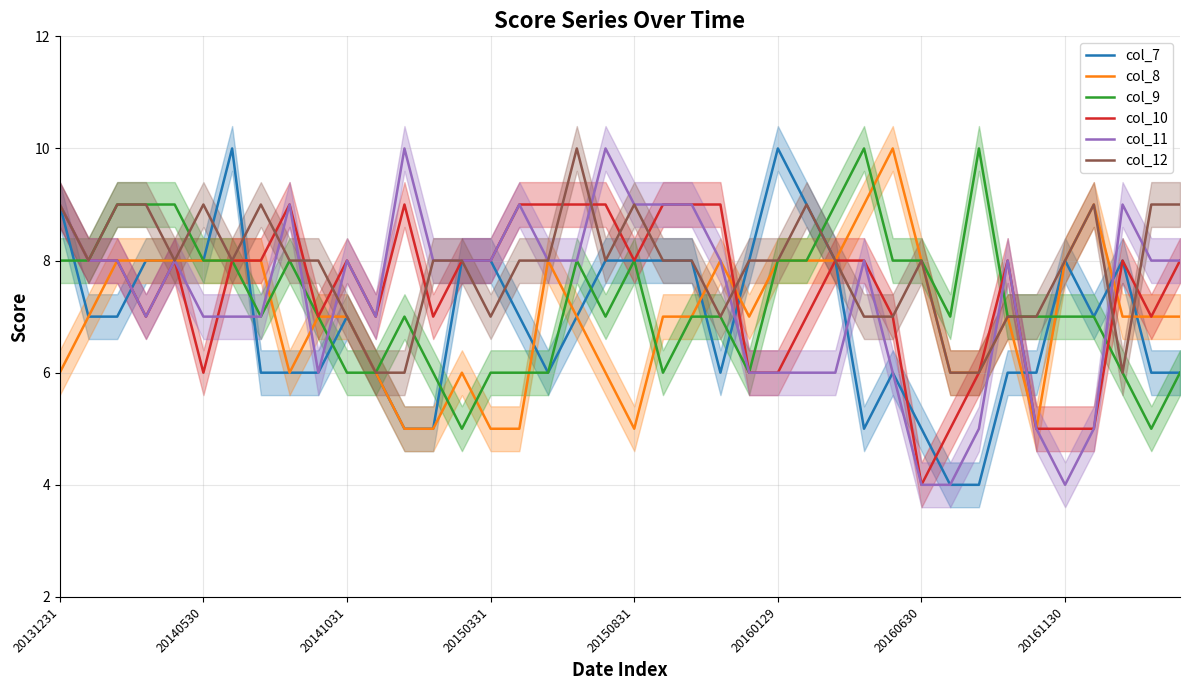

At which category is the sum across all series the highest?

20131231